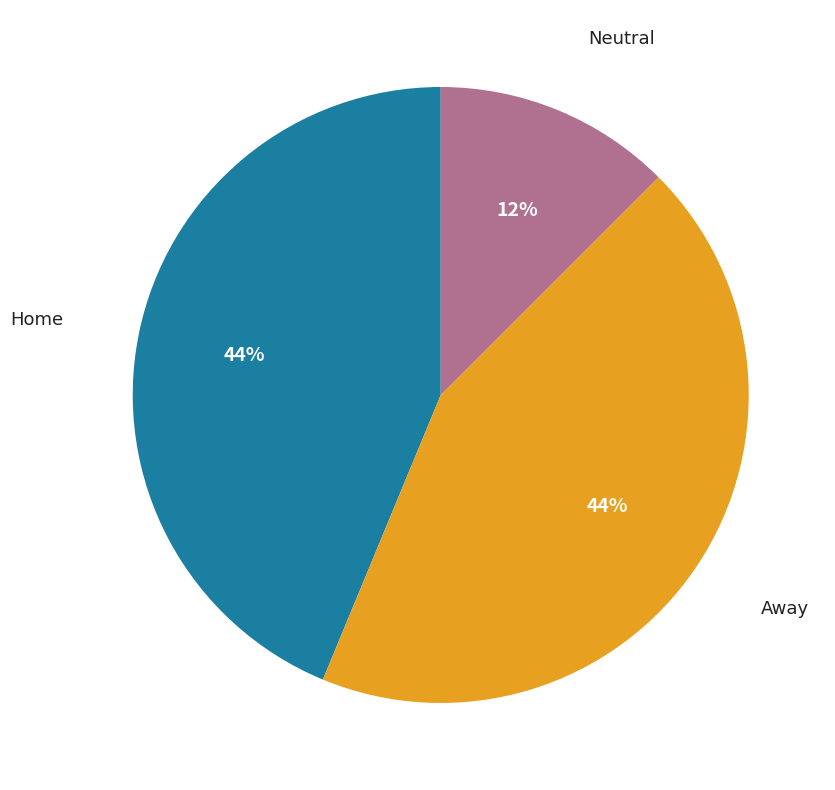

Is there any slice that represents more than half of the pie?

No